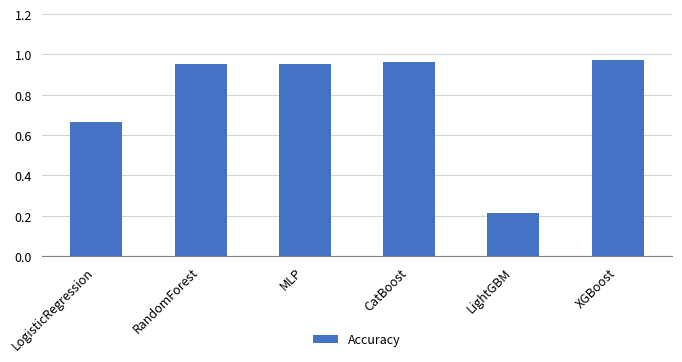

Which category has the lowest value across all series?

LightGBM